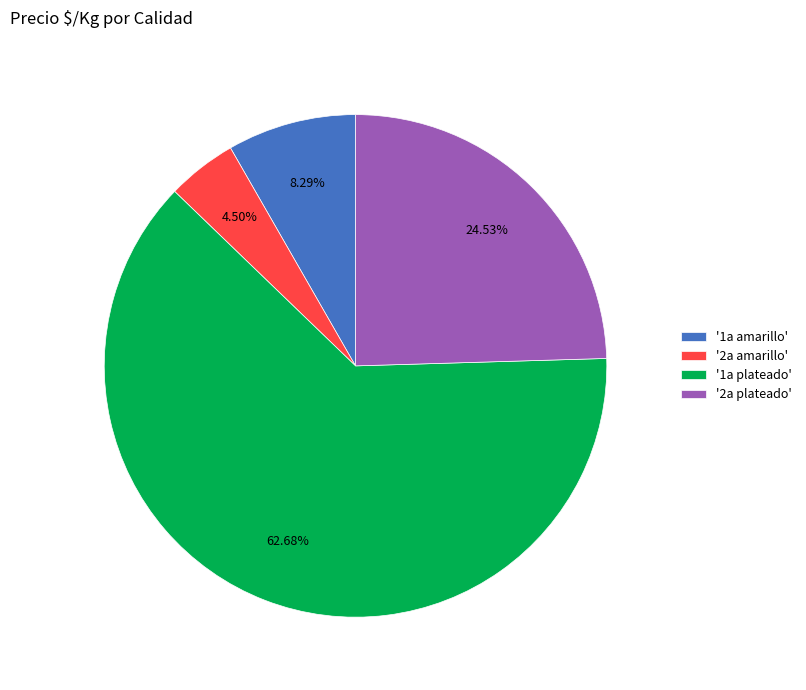

Which has a higher value, '2a plateado' or '1a amarillo'?

'2a plateado'